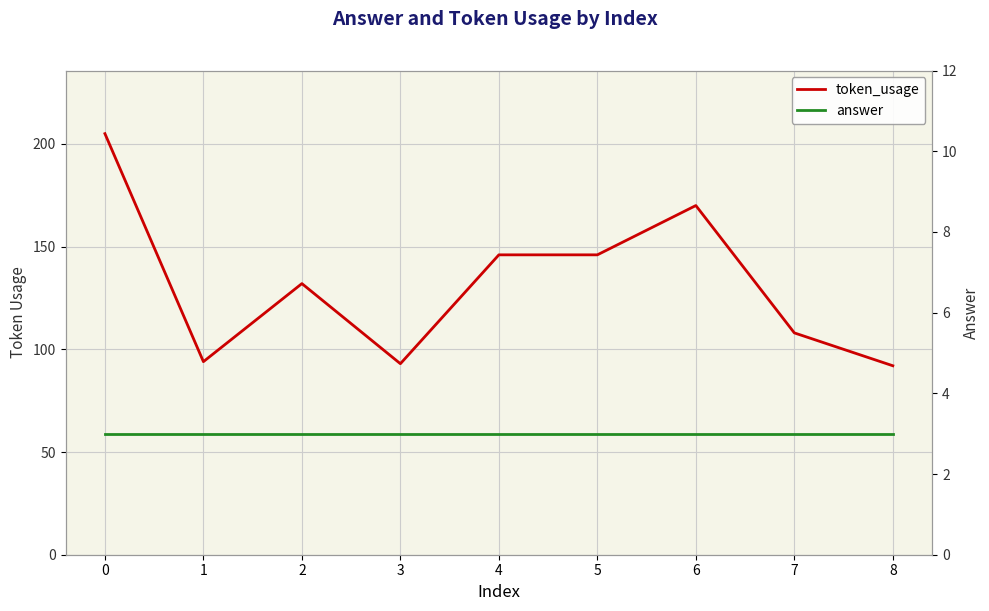

Is it true that token_usage equals 132 at 2?

True